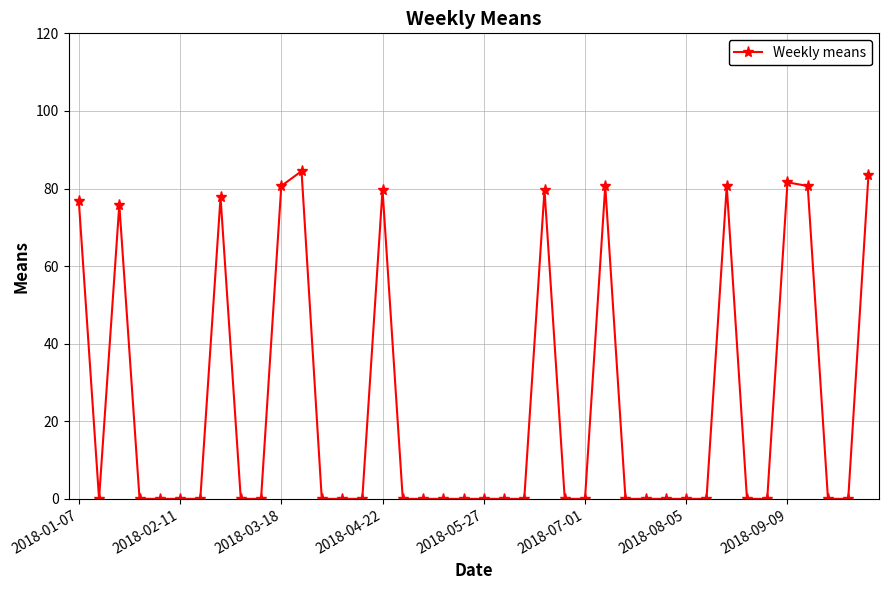

What is the sum of all values?

961.9